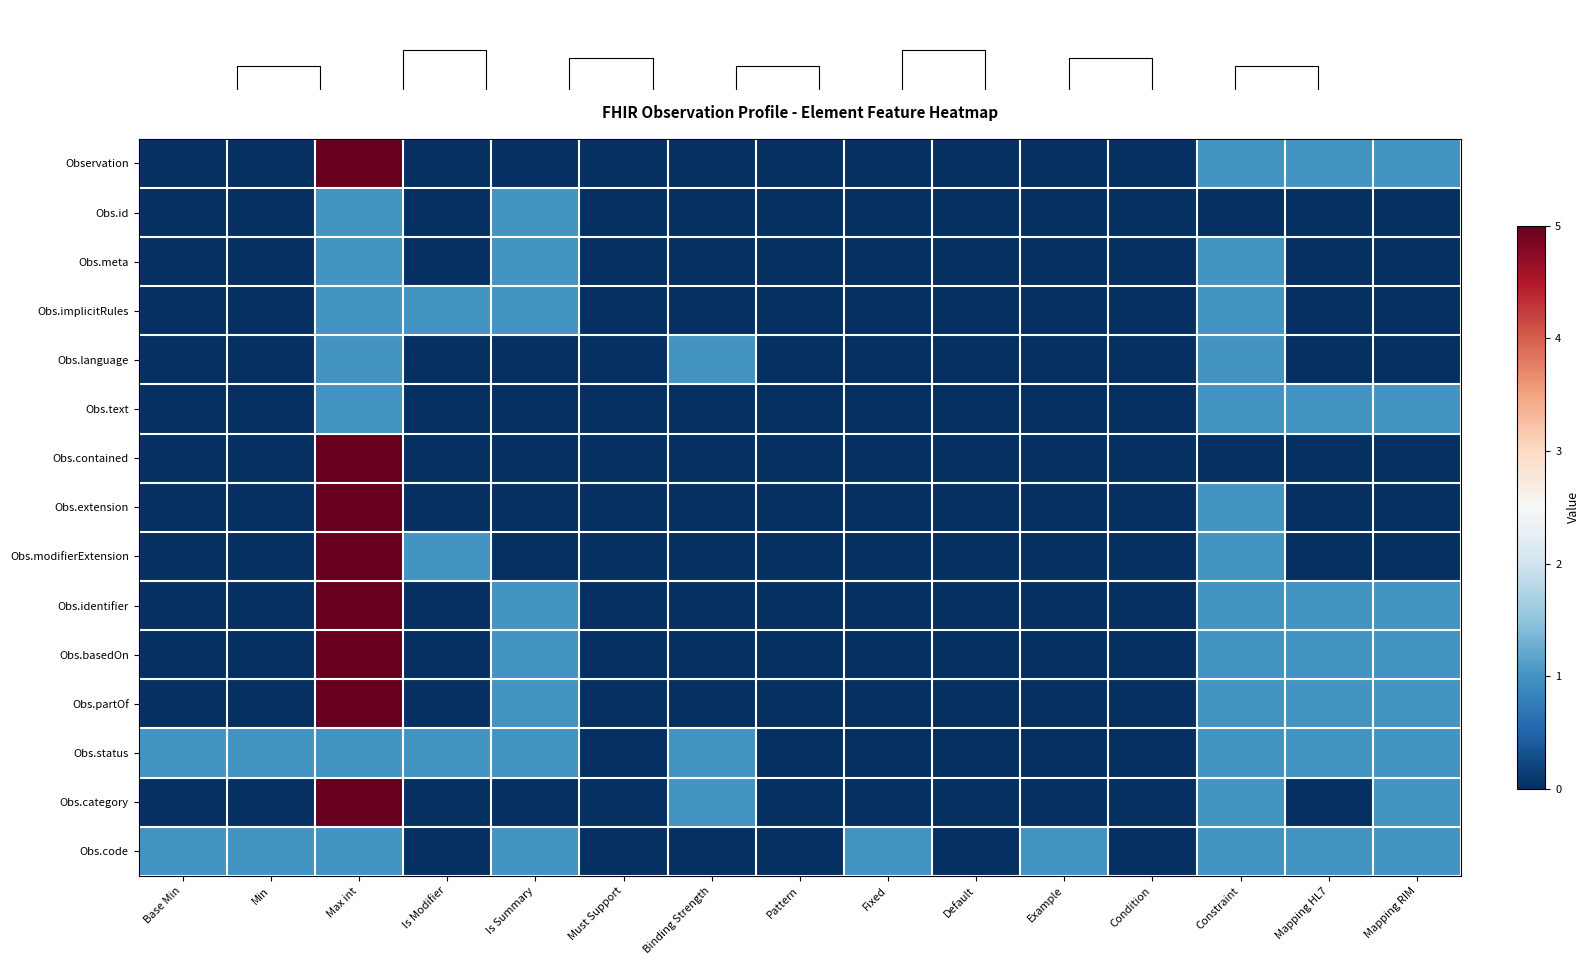

How many Obs.partOf values are between 0 and 1?

14